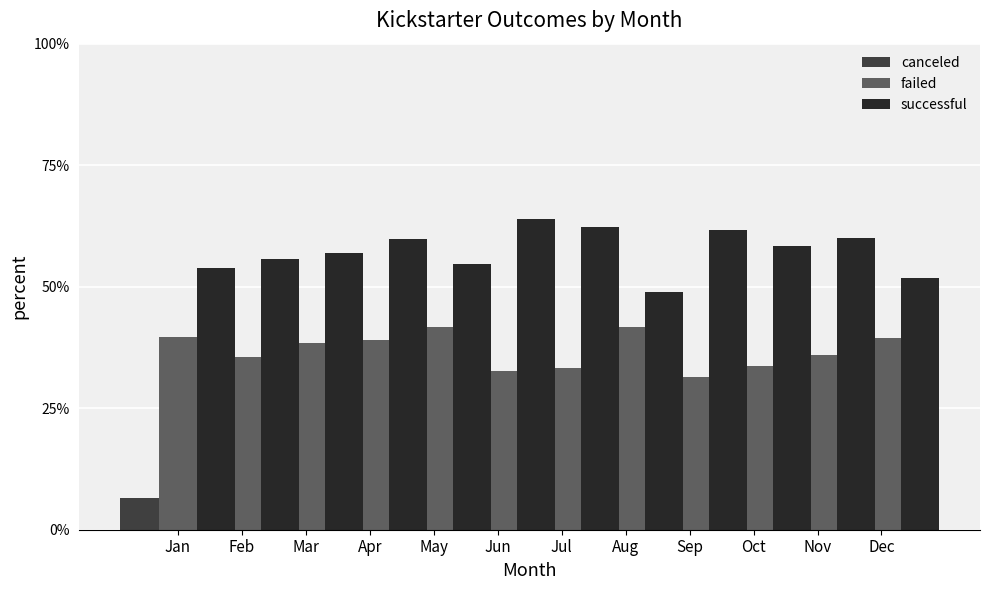

At which category is the sum across all series the highest?

Jan